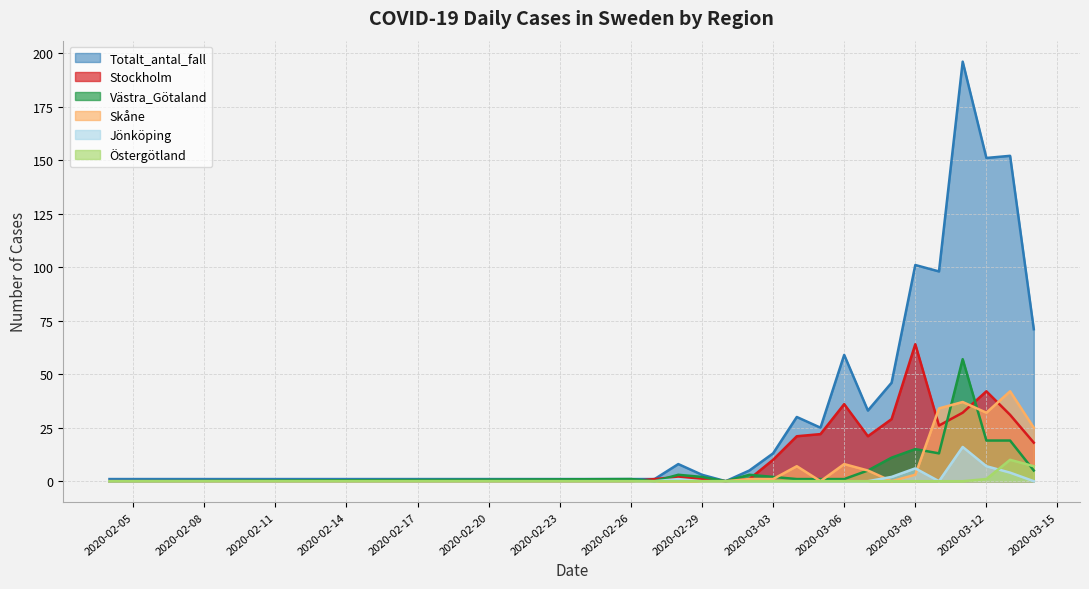

How many values in the Skåne series are below 1?

8